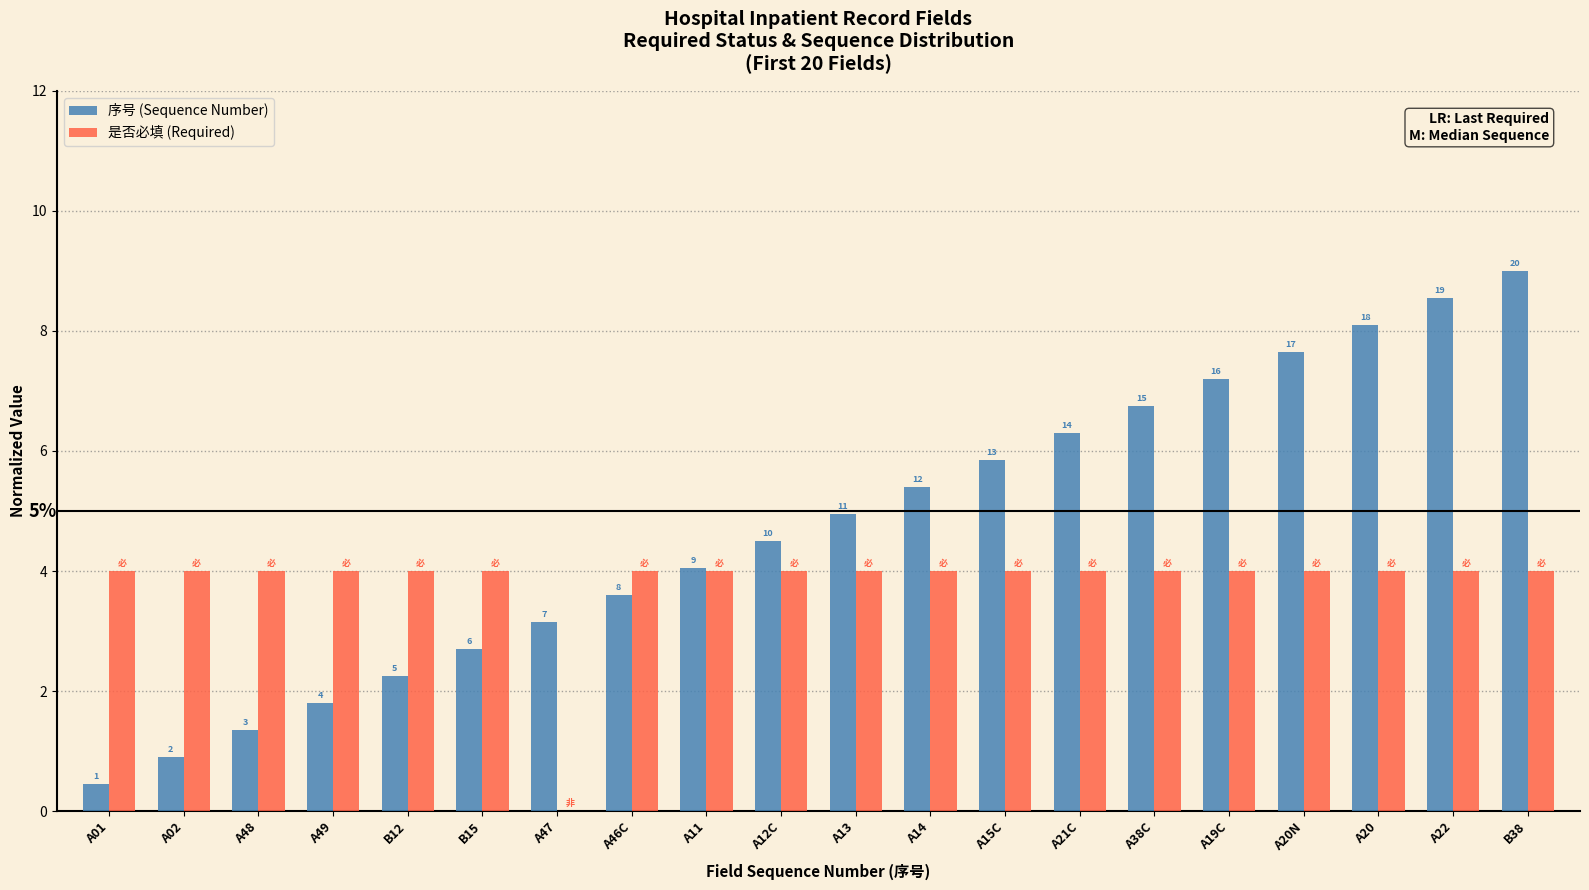

Which label corresponds to the largest value in the chart?

B38